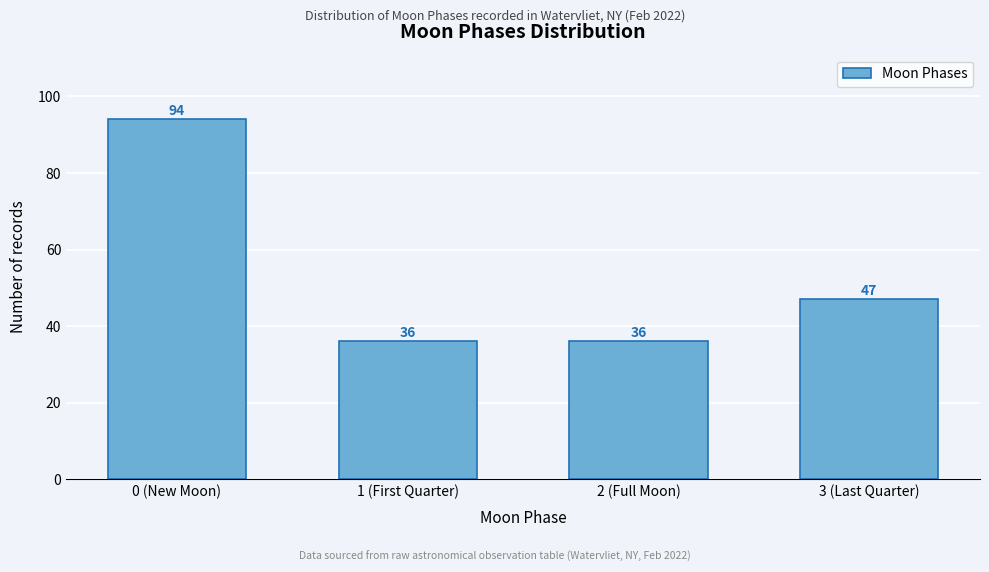

Reading right to left, extract all data points from this chart.

3 (Last Quarter)=47	2 (Full Moon)=36	1 (First Quarter)=36	0 (New Moon)=94